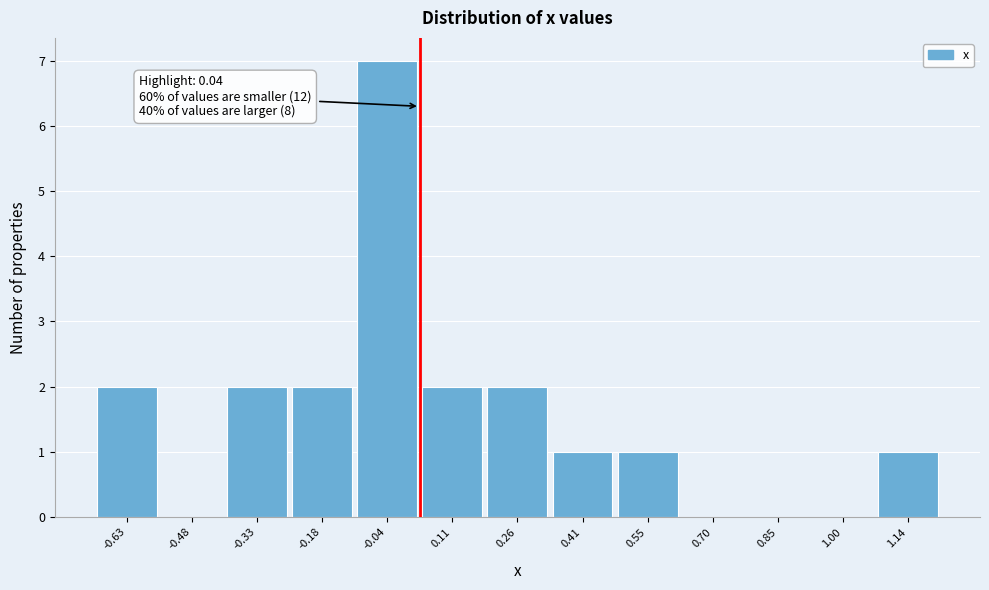

Over which range of the x-axis is the bar tallest?

-0.10 to 0.04